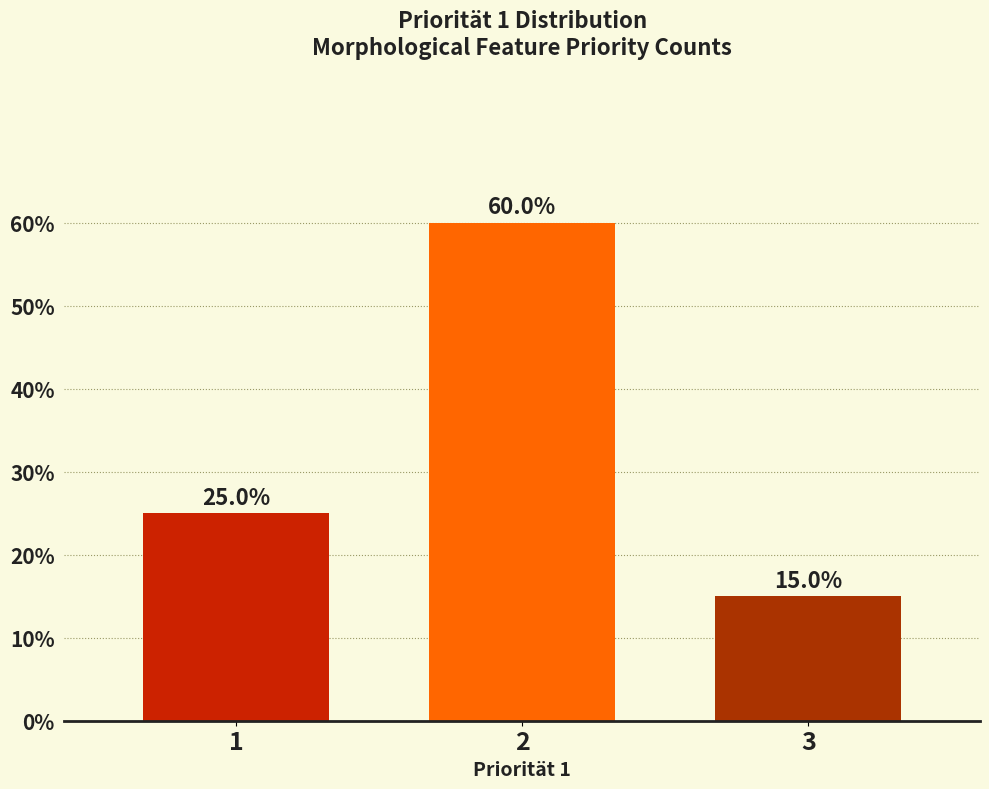

Reading left to right, transcribe all the data shown in this chart.

1=25	2=60	3=15